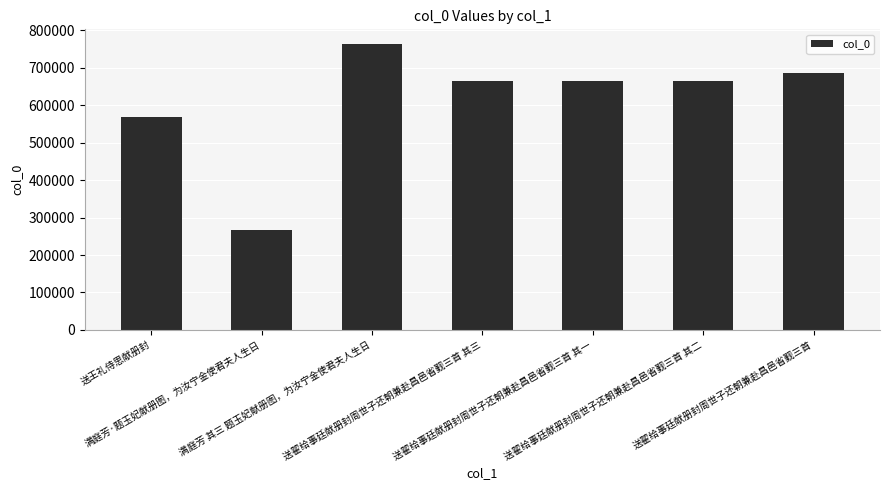

How many data points does each series have?

7